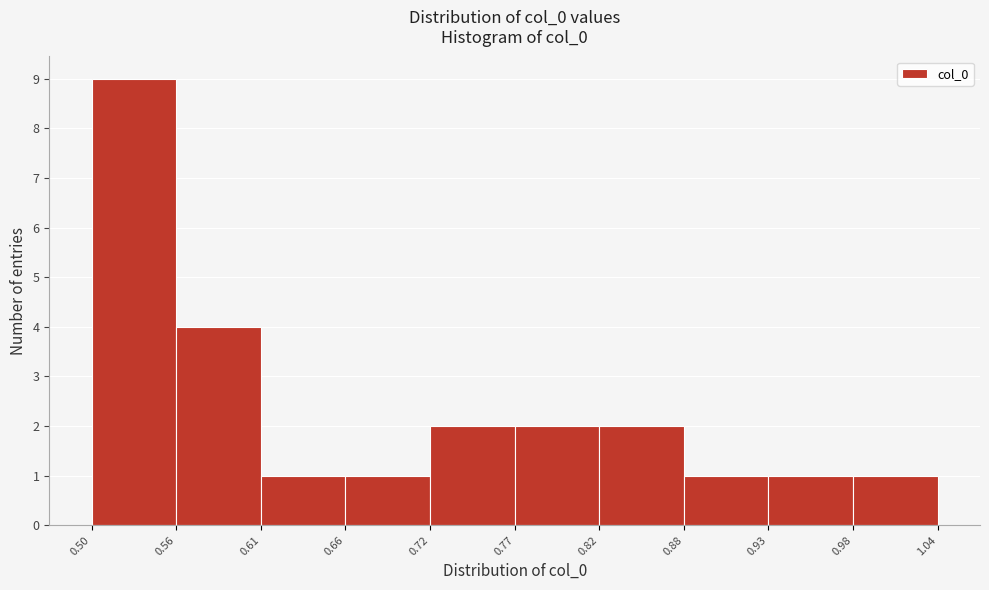

Reading left to right, transcribe this chart: for each bar, give the range it covers on the x-axis and its height. The values are not printed on the chart, so give them approximately, as read against the axis.

0.50 to 0.56: 9
0.56 to 0.61: 4
0.61 to 0.66: 1
0.66 to 0.72: 1
0.72 to 0.77: 2
0.77 to 0.82: 2
0.82 to 0.88: 2
0.88 to 0.93: 1
0.93 to 0.98: 1
0.98 to 1.04: 1